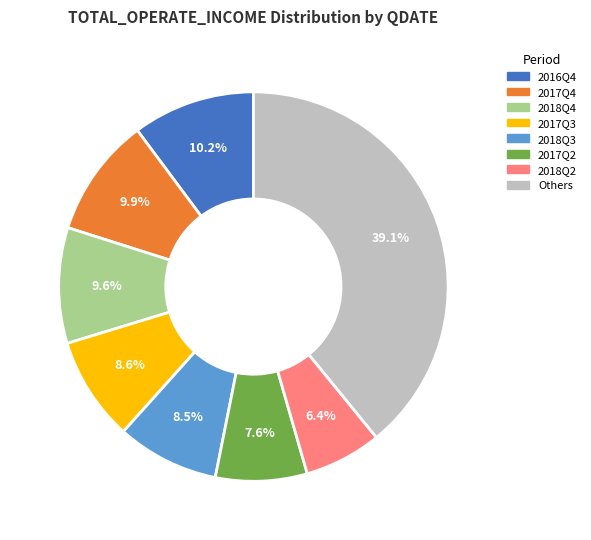

Does any single category account for the majority?

No